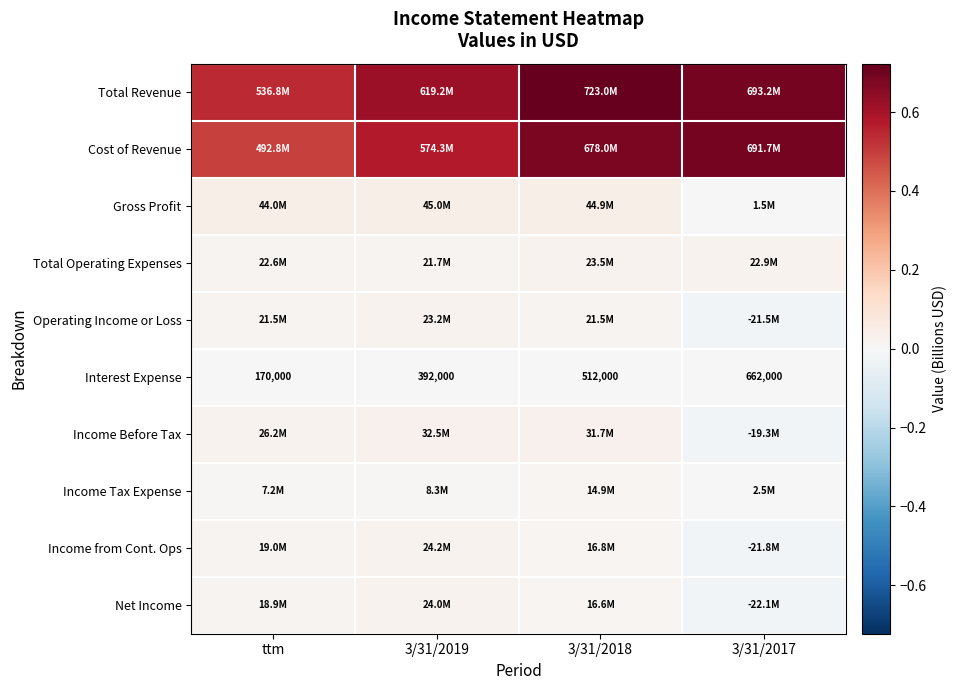

What is the difference between the highest and lowest values at 3/31/2019?

0.6